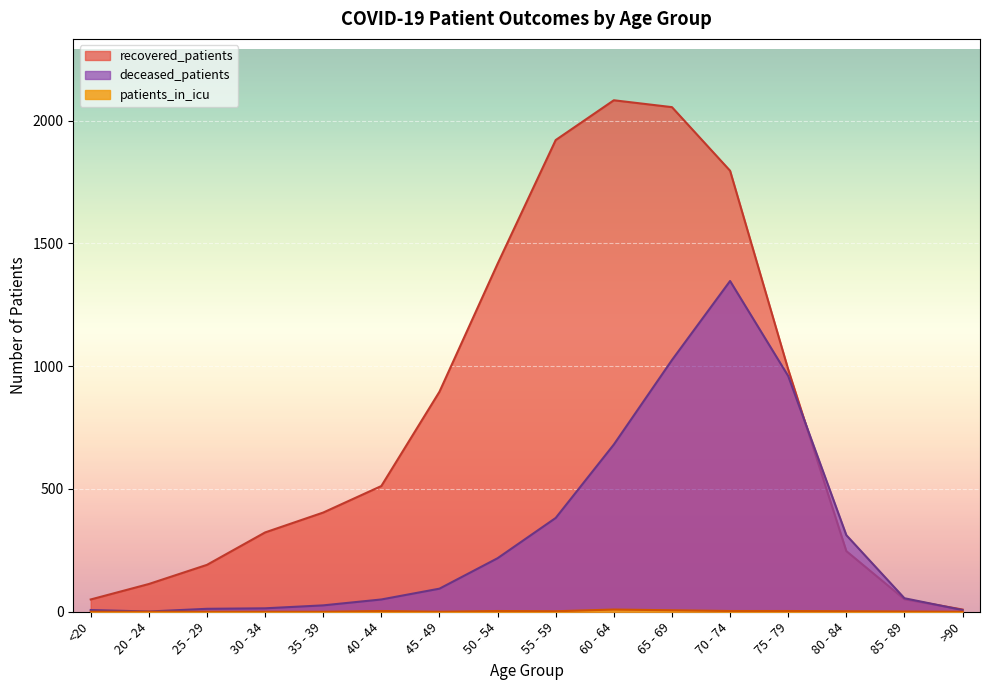

At 45 - 49, list the series in order from smallest to largest.

patients_in_icu, deceased_patients, recovered_patients